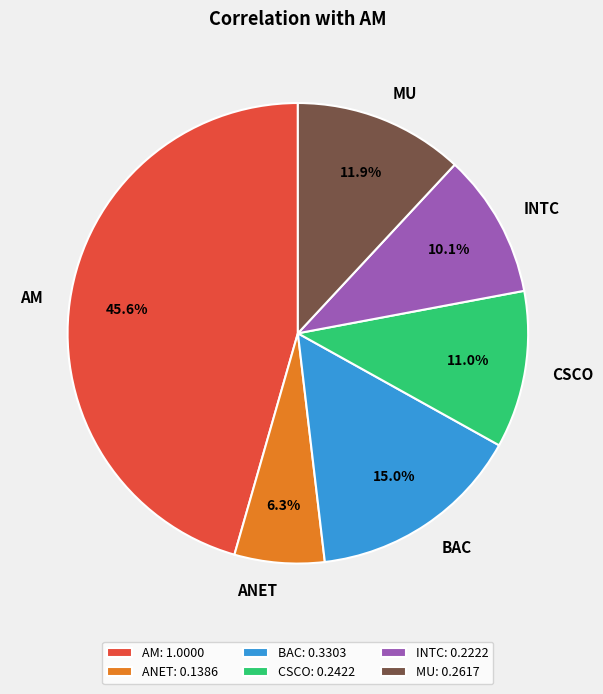

What percentage do ANET and INTC together represent?

16.4%